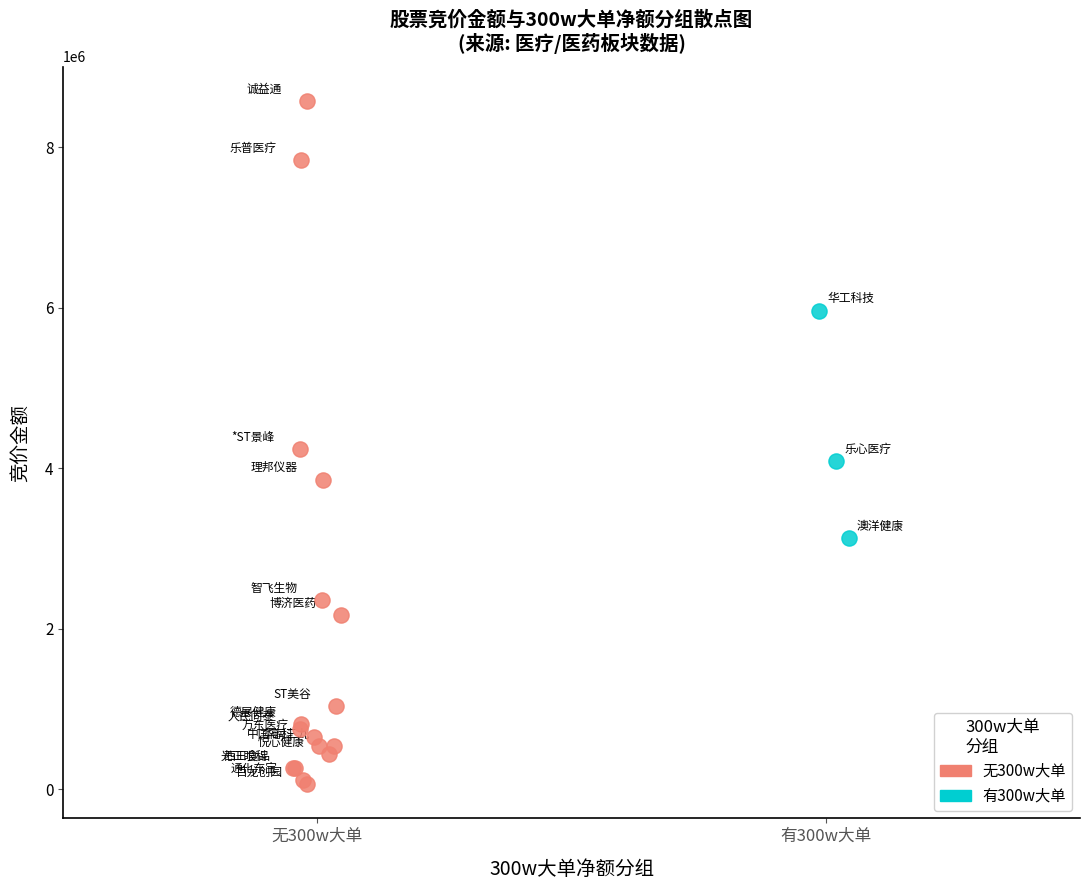

Which series has the largest Y range (max minus min)?

无300w大单